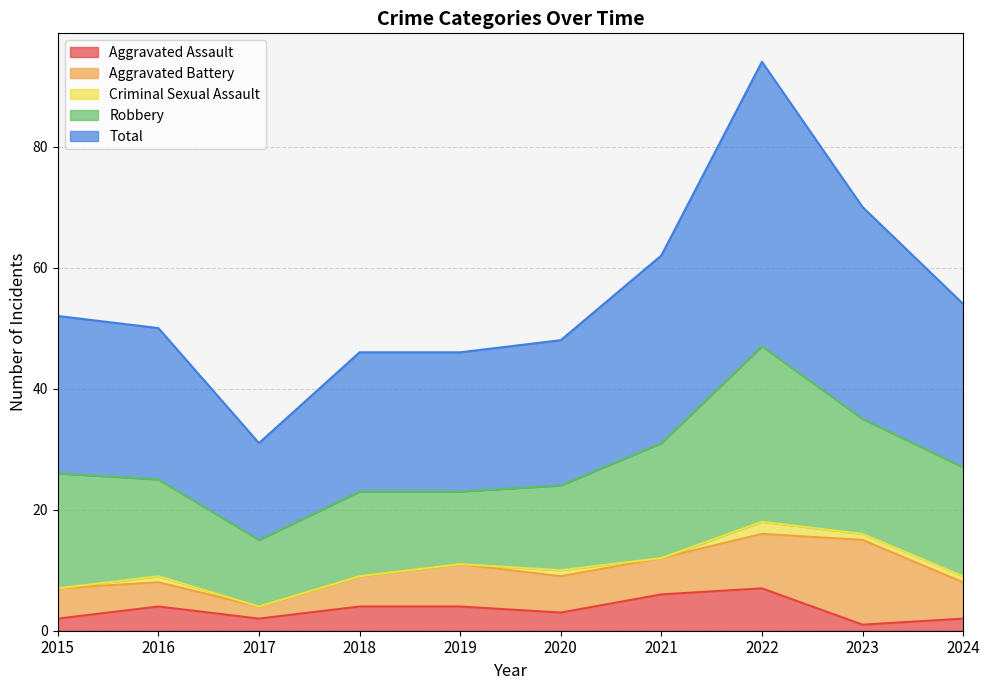

What is the total value across all series at 2021?

62